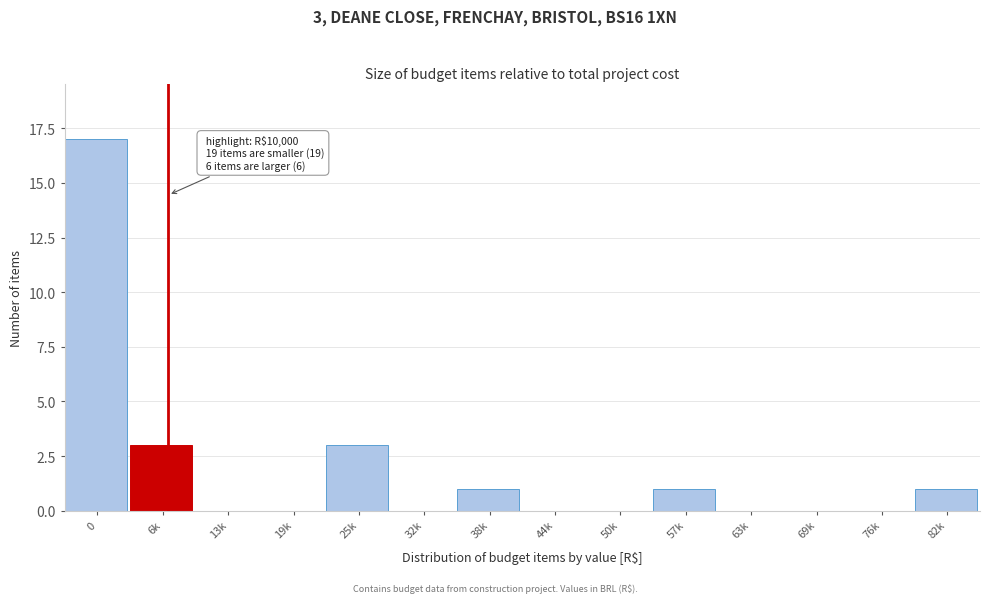

Reading left to right, list all the values displayed in this chart.

0=17	6k=3	13k=0	19k=0	25k=3	32k=0	38k=1	44k=0	50k=0	57k=1	63k=0	69k=0	76k=0	82k=1